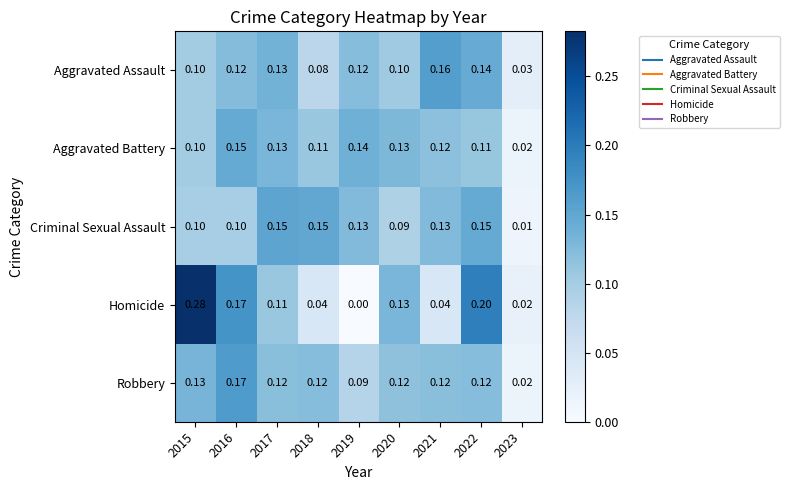

Which series has the widest spread of values?

Homicide